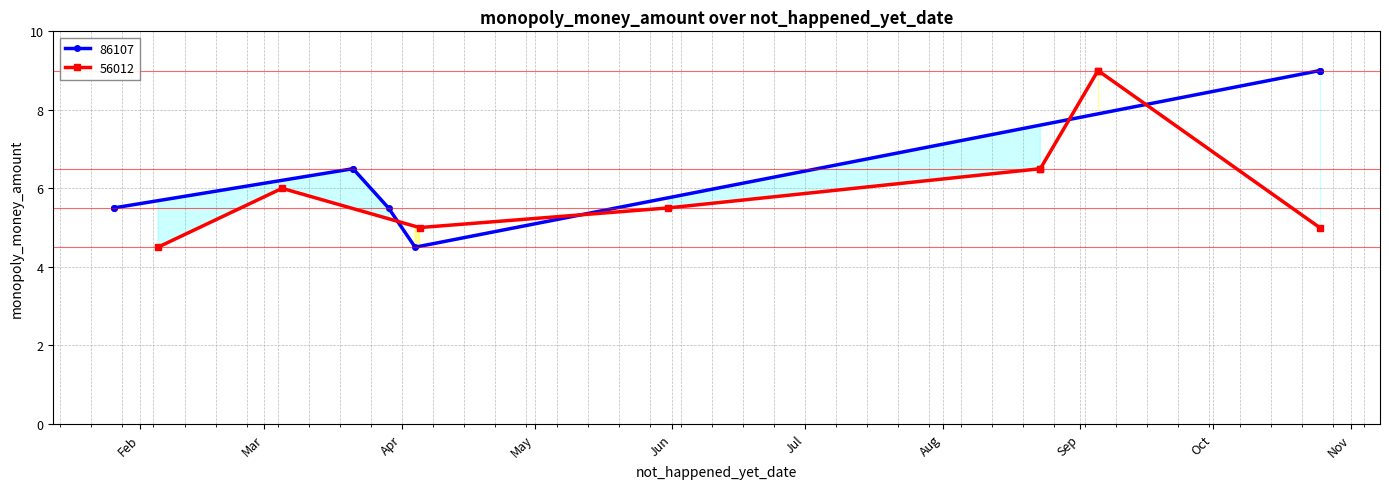

What is the difference between the 86107 values at Apr and Mar?

1.0